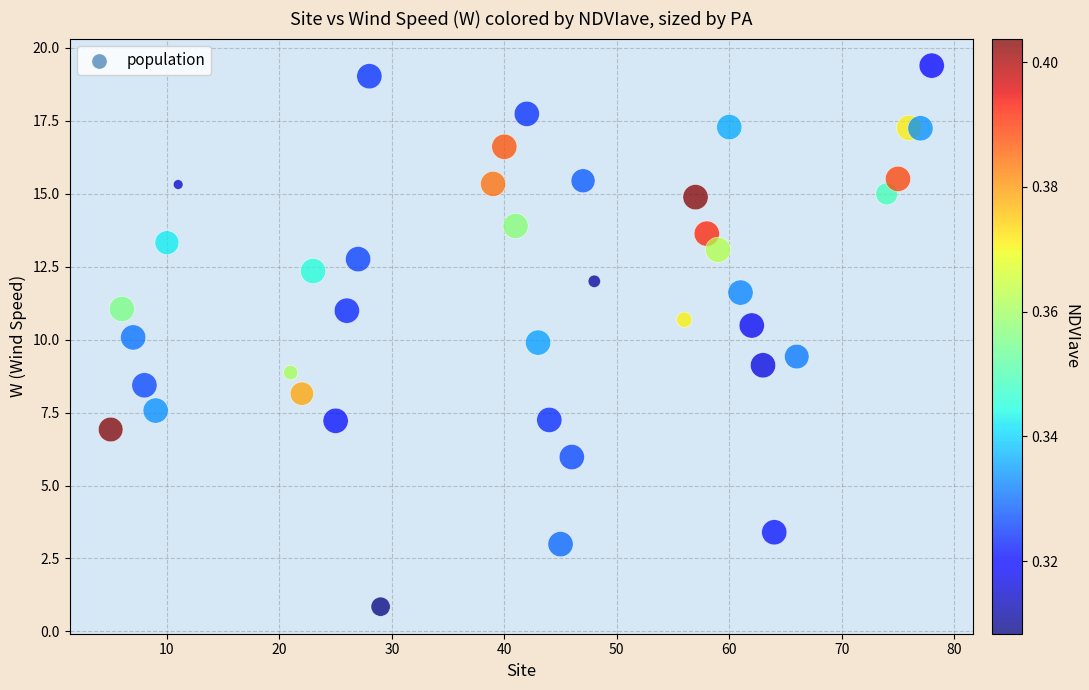

What is the range of Y values (max minus min)?

18.5